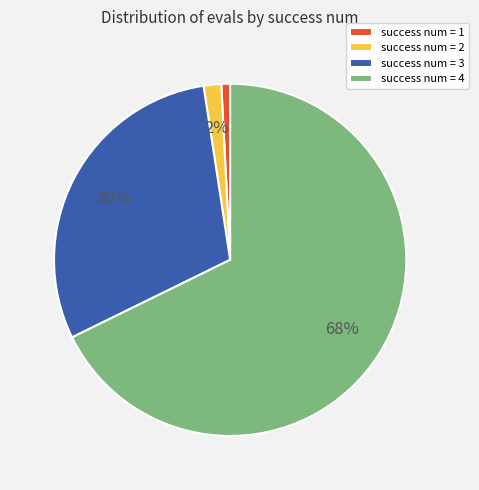

How many slices are in this pie chart?

4